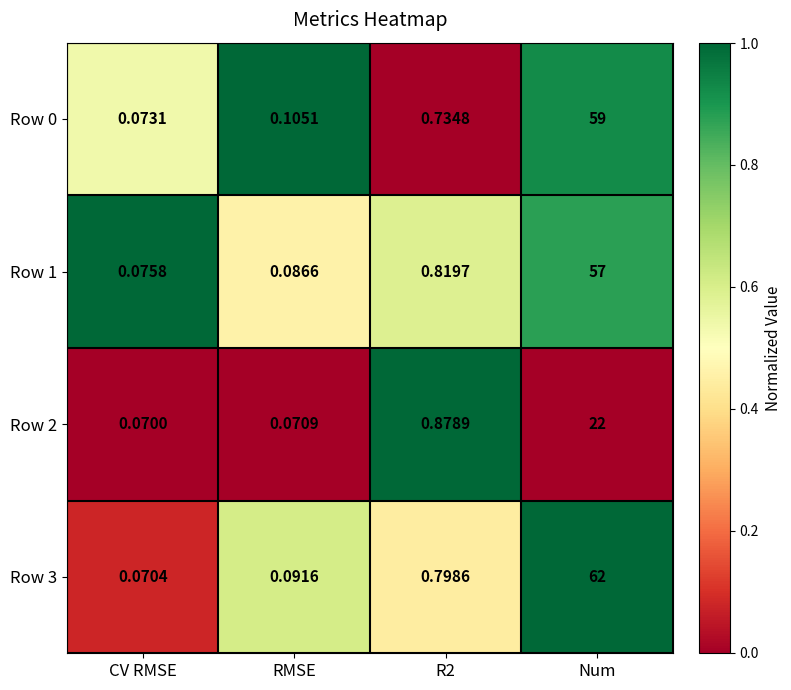

What is the spread (max minus min) of values at RMSE?

0.0